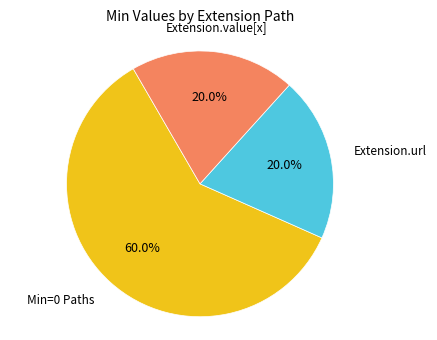

Is there any slice that represents more than half of the pie?

Yes